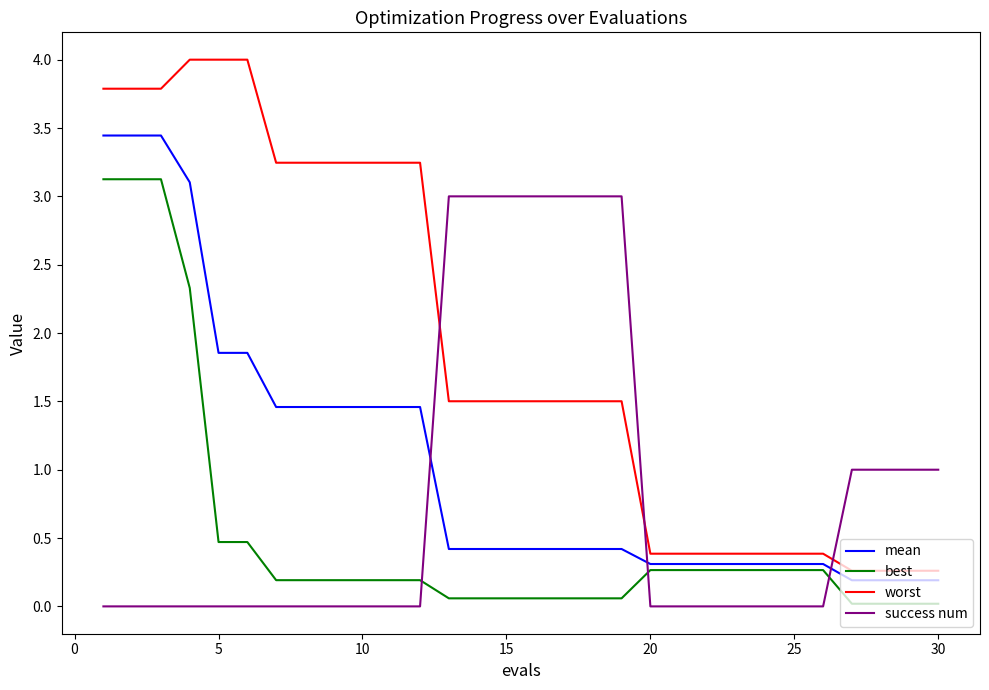

True or false: mean and best intersect in this chart.

False